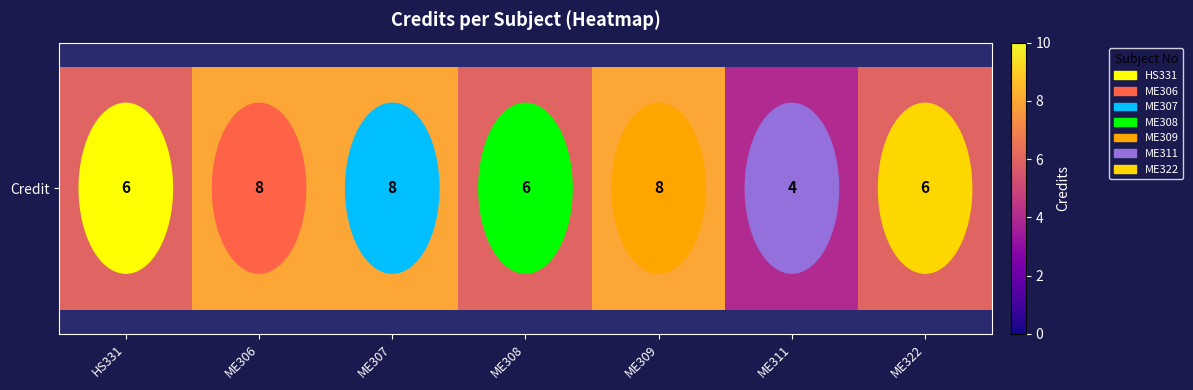

Rank the categories by value from highest to lowest.

ME306, ME307, ME309, HS331, ME308, ME322, ME311